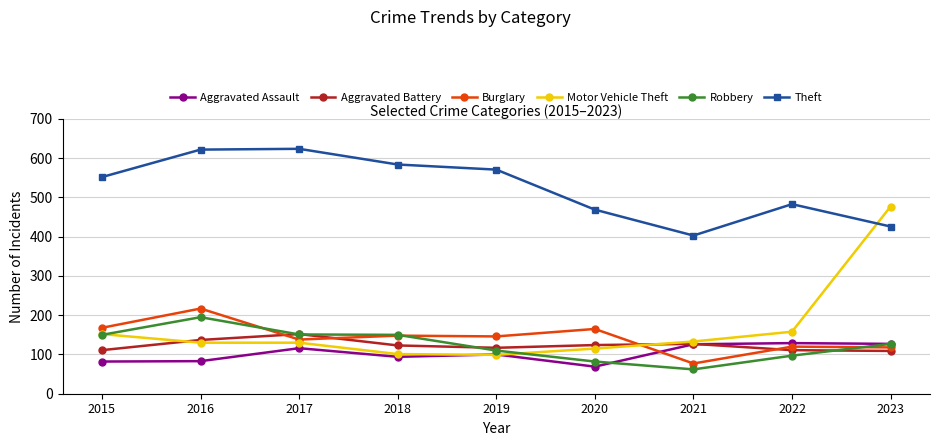

Is it true that Robbery equals 175 at 2023?

False